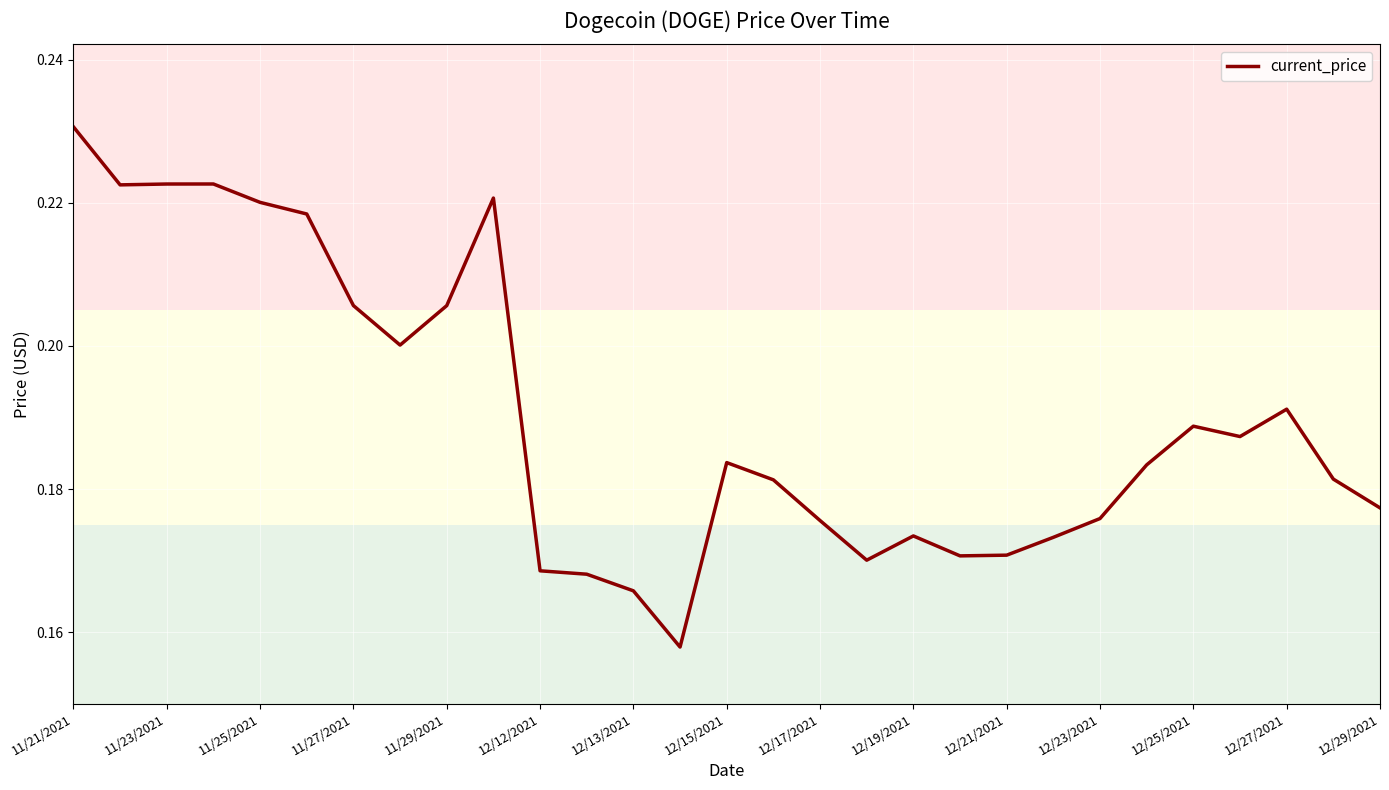

What is the difference between the maximum and minimum values?

0.1